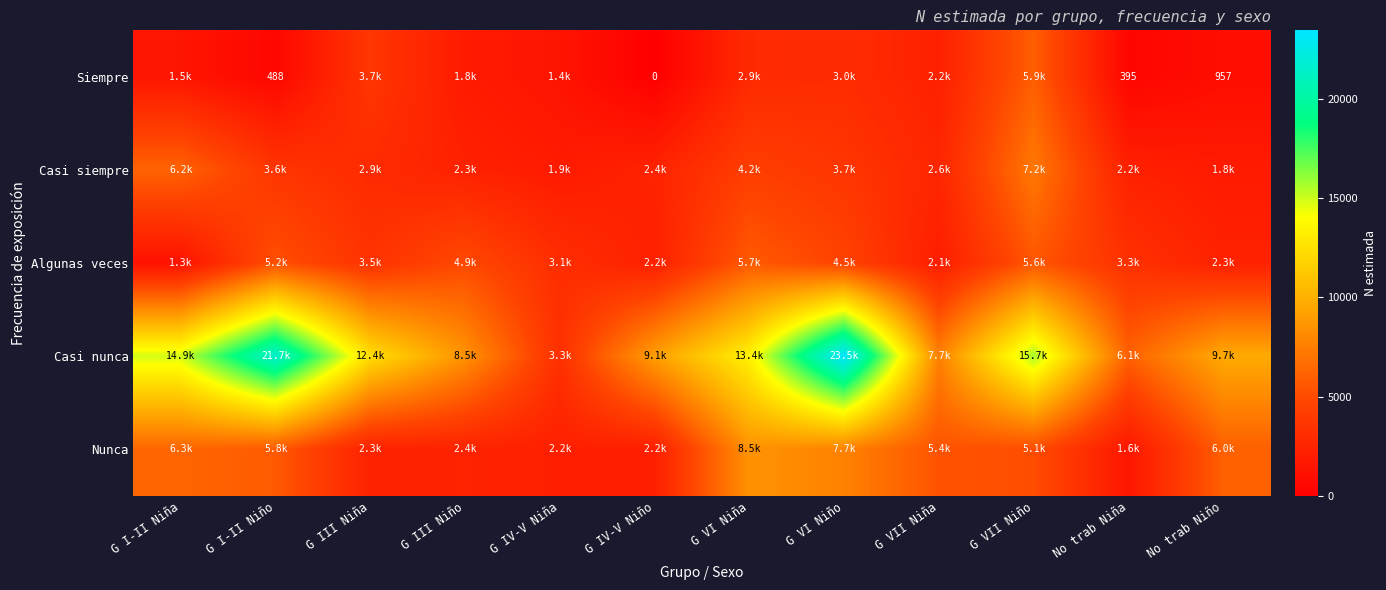

The Siempre series shows 567 at No trab Niña. True or false?

False